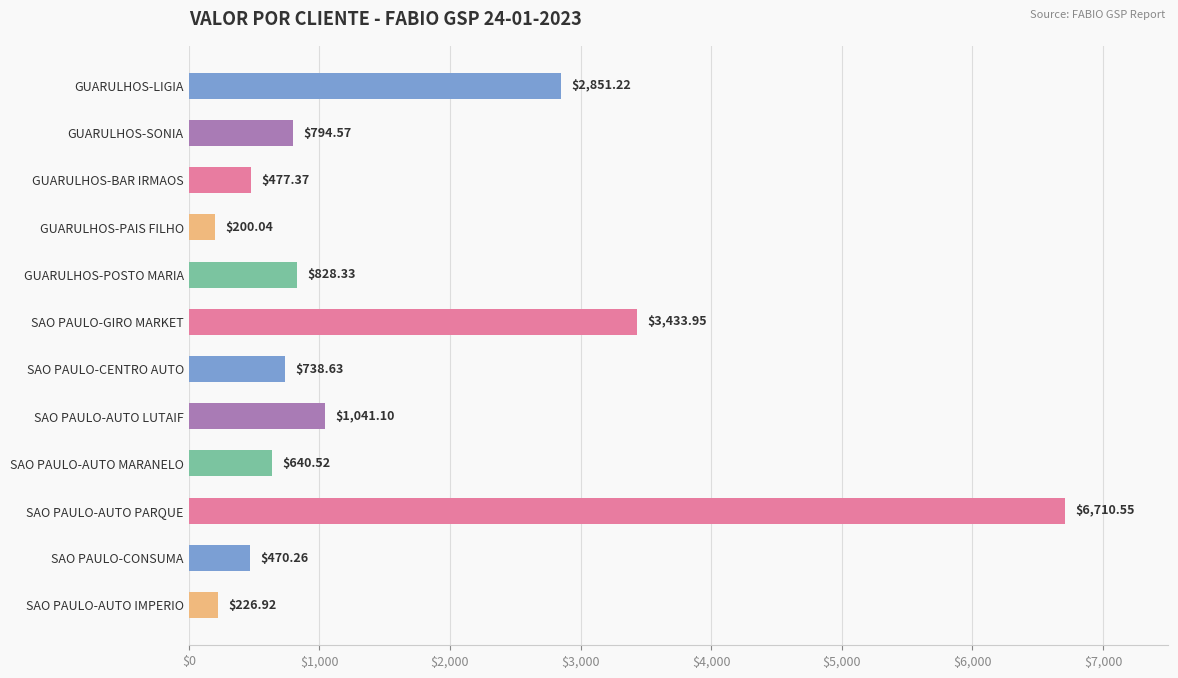

Rank the categories by value from lowest to highest.

GUARULHOS-PAIS FILHO, SAO PAULO-AUTO IMPERIO, SAO PAULO-CONSUMA, GUARULHOS-BAR IRMAOS, SAO PAULO-AUTO MARANELO, SAO PAULO-CENTRO AUTO, GUARULHOS-SONIA, GUARULHOS-POSTO MARIA, SAO PAULO-AUTO LUTAIF, GUARULHOS-LIGIA, SAO PAULO-GIRO MARKET, SAO PAULO-AUTO PARQUE